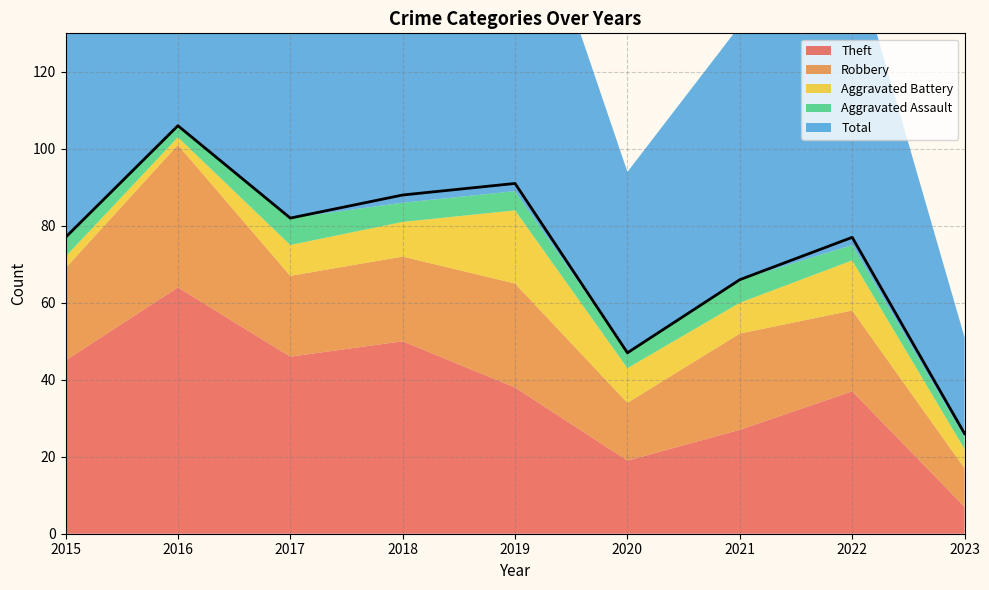

True or false: Theft has more than 1 interior local peaks.

True